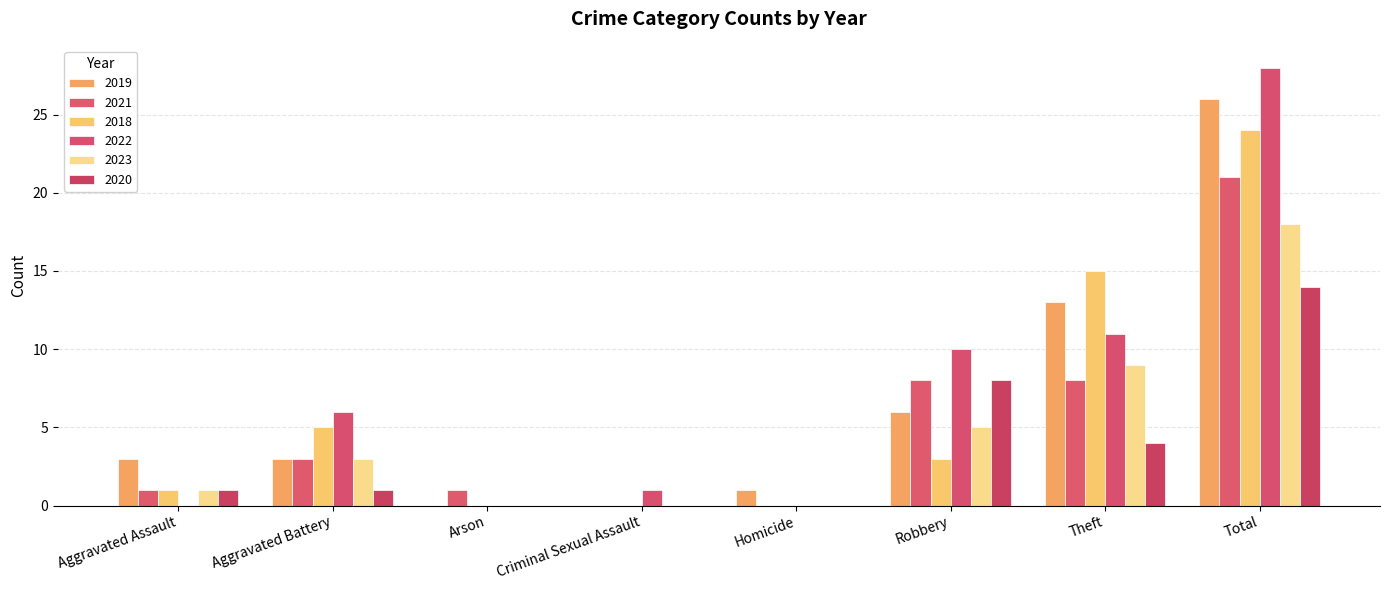

List the labels in order of 2021 value, smallest first.

Criminal Sexual Assault, Homicide, Aggravated Assault, Arson, Aggravated Battery, Robbery, Theft, Total